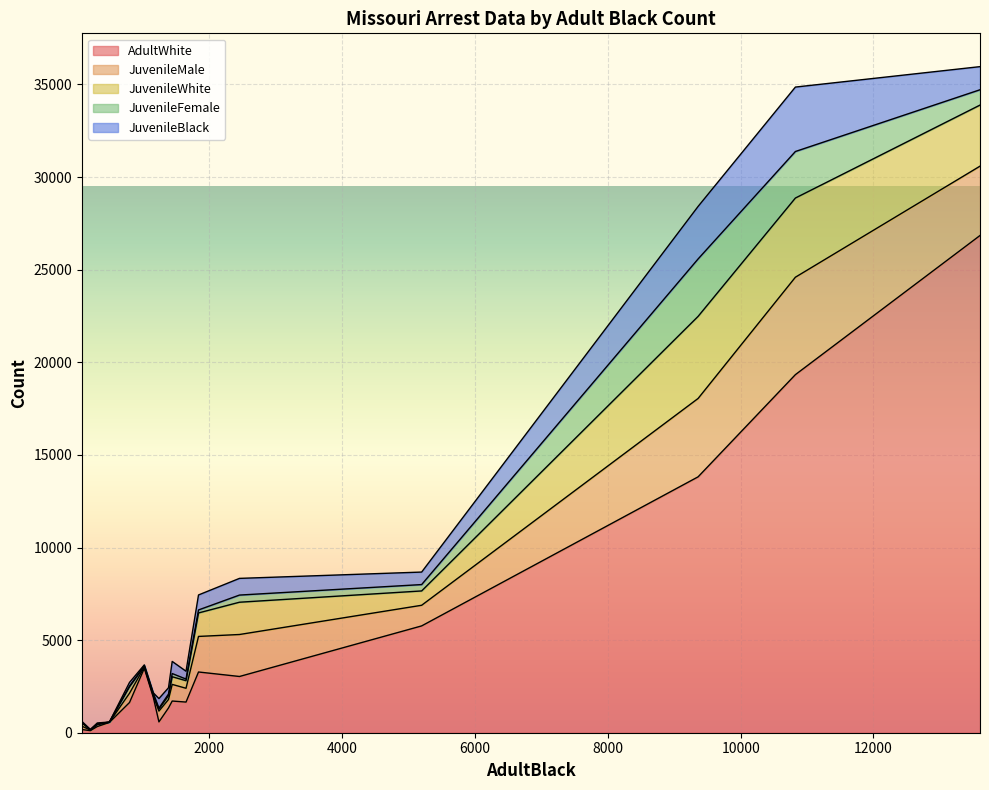

What is the total value across all series at 207?

178